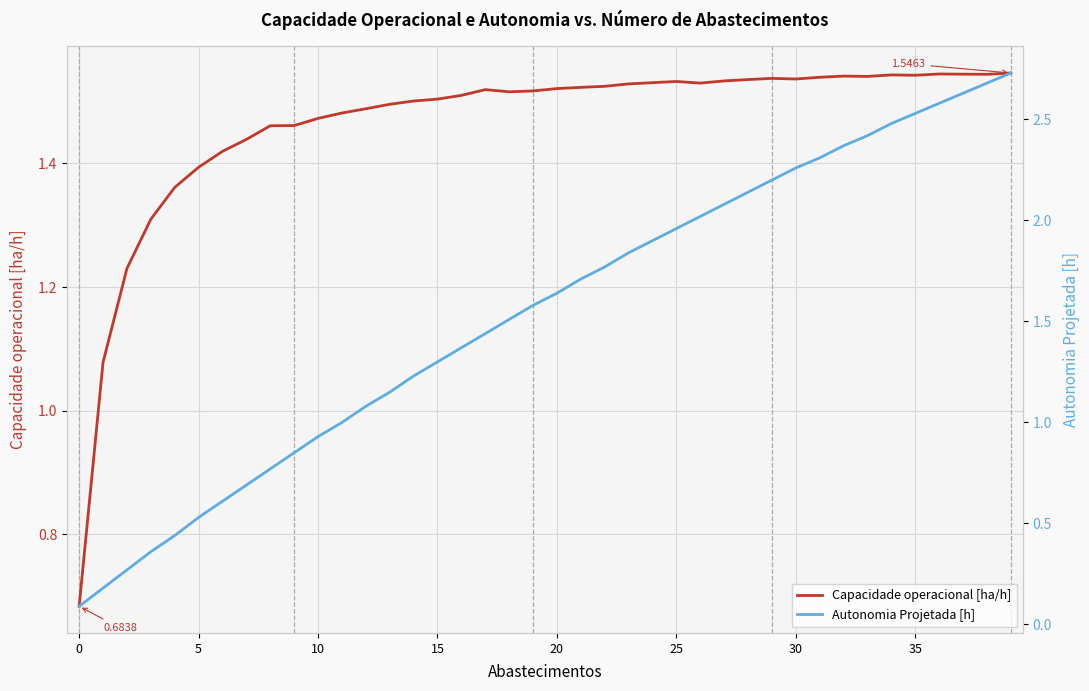

The value of Autonomia Projetada [h] at 38 is 2.7. True or false?

True